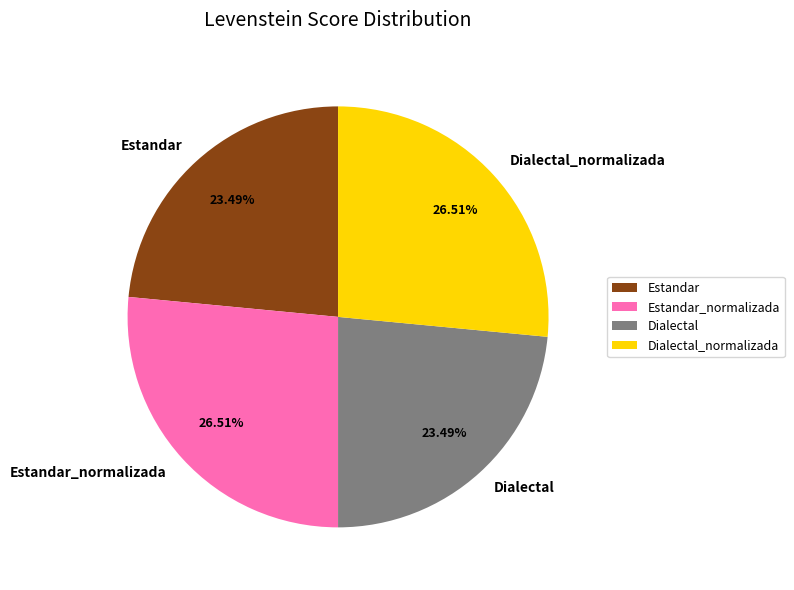

Does Estandar represent more than half of the total?

No